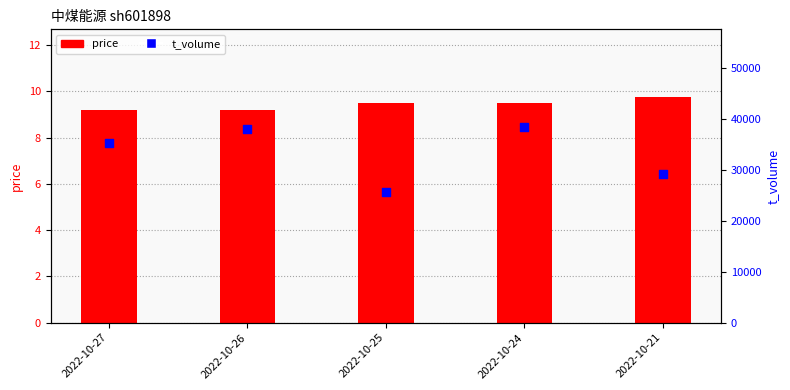

At which category is the sum across all series the highest?

2022-10-24